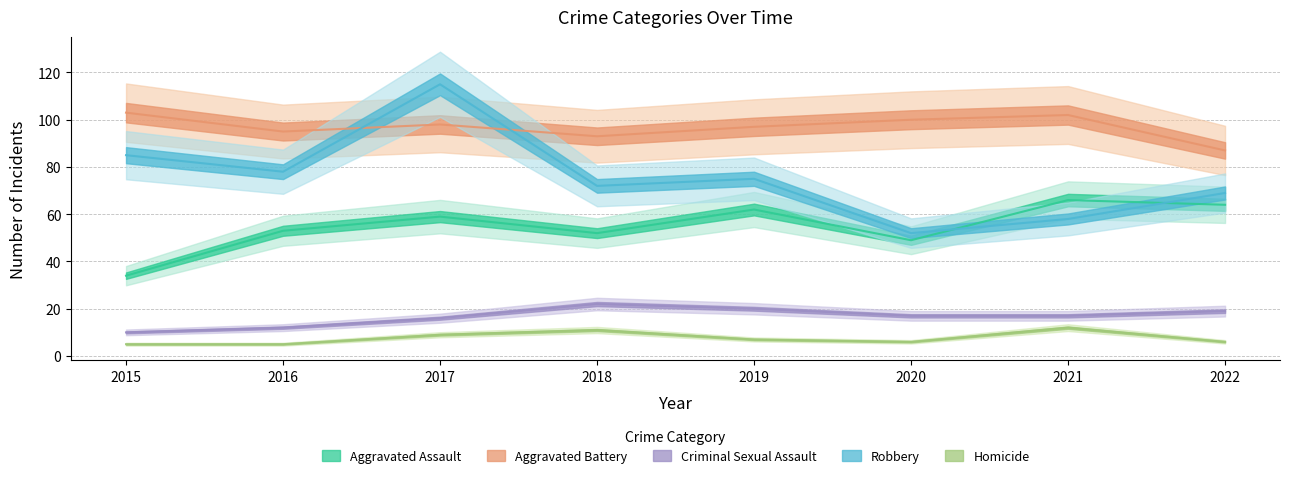

What is the sum of all Aggravated Assault values?

439